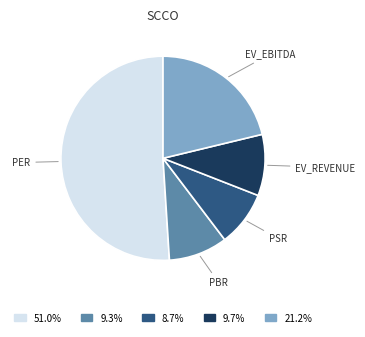

Is there a majority slice in this chart?

Yes